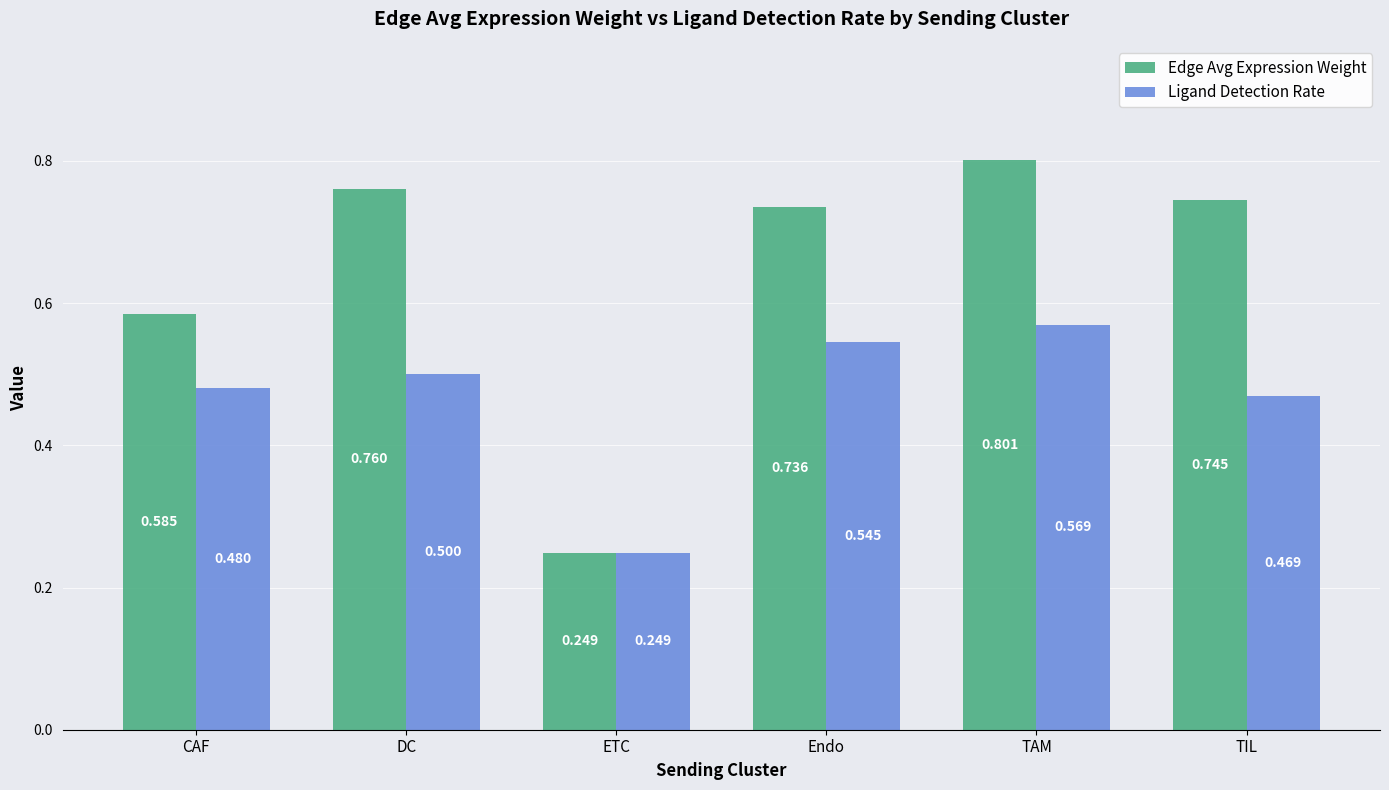

At which category does the chart reach its peak across all series?

TAM